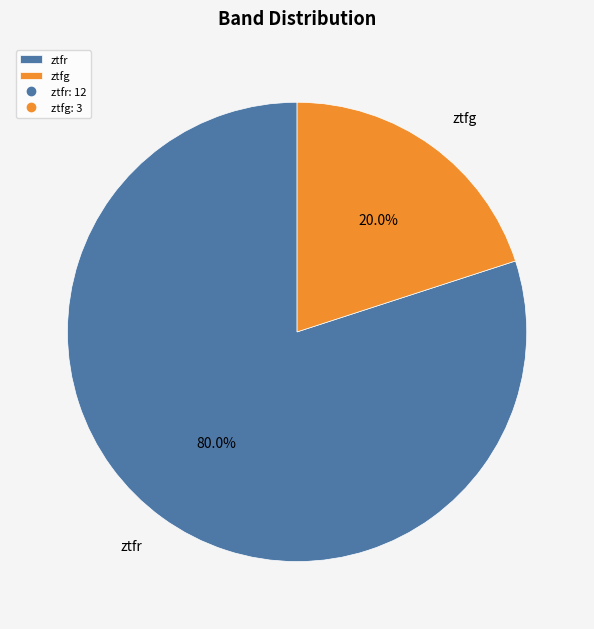

Count the number of slices in the pie.

2